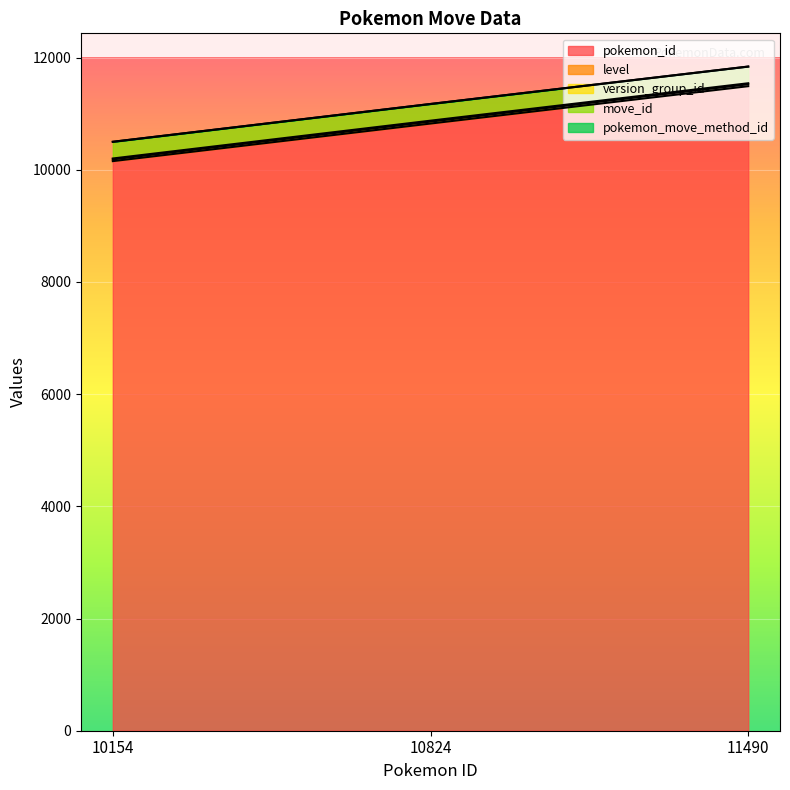

What is the lowest value of the pokemon_id series?

10154